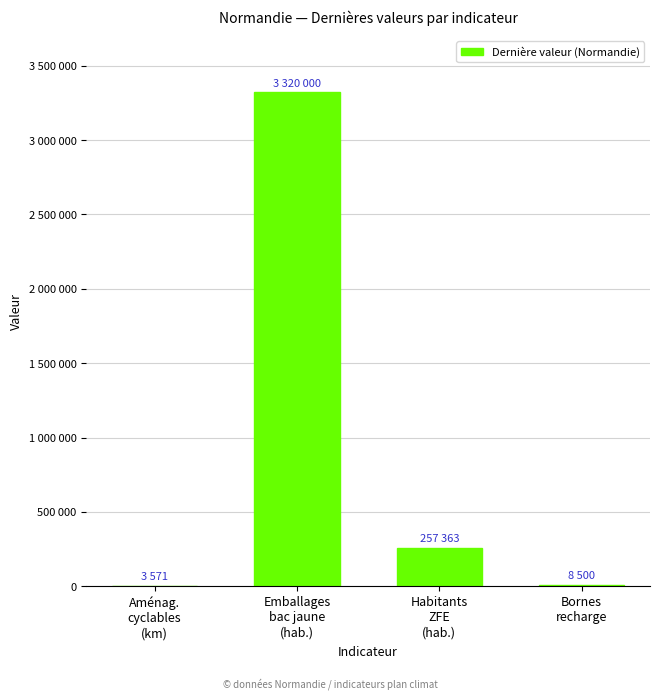

What is the difference between the values at Habitants
ZFE
(hab.) and Aménag.
cyclables
(km)?

253792